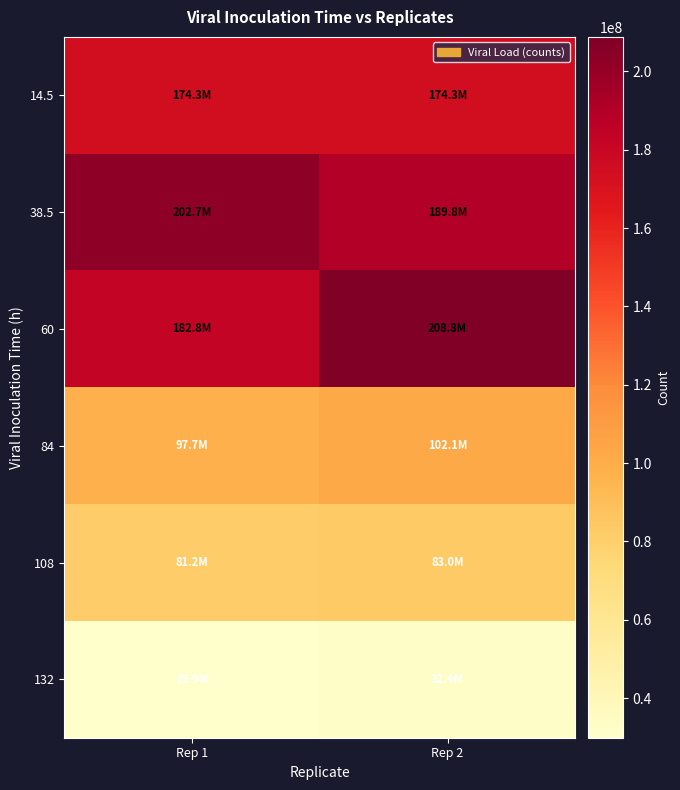

Reading left to right, what are all the values shown in this chart?

14.5: Rep 1=174283582.1	Rep 2=174283582.1
38.5: Rep 1=202701492.5	Rep 2=189791044.8
60: Rep 1=182761194.0	Rep 2=208835820.9
84: Rep 1=97731343.3	Rep 2=102149253.7
108: Rep 1=81223880.6	Rep 2=83029850.7
132: Rep 1=29880597.0	Rep 2=32432835.8